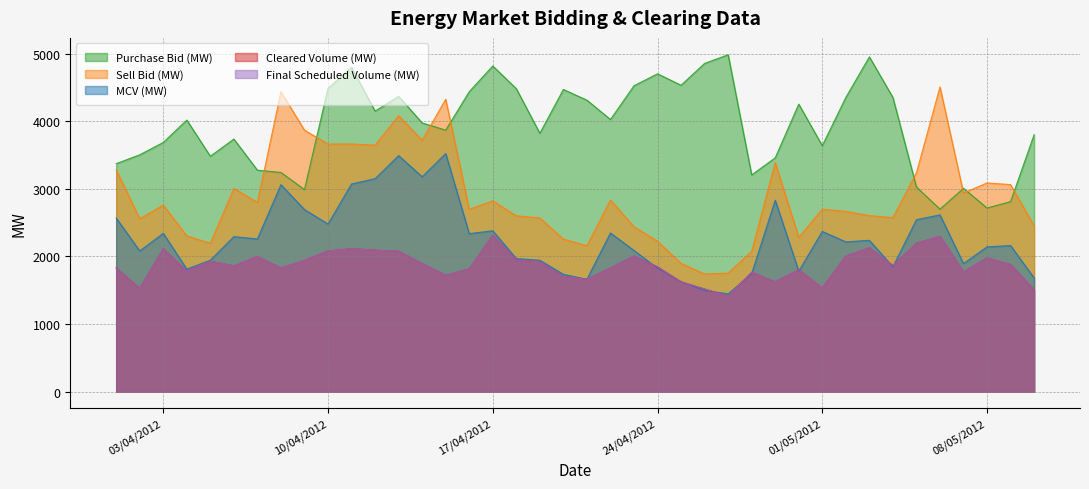

Rank the series at 06/05/2012 from highest to lowest value.

Sell Bid (MW), Purchase Bid (MW), MCV (MW), Cleared Volume (MW), Final Scheduled Volume (MW)